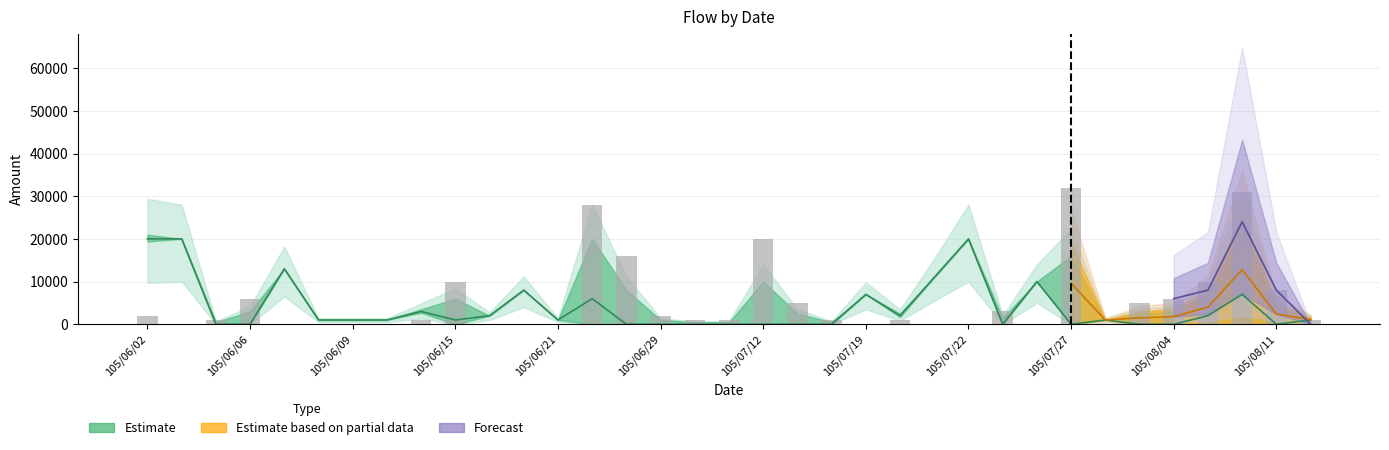

What is the sum of all values?

191000